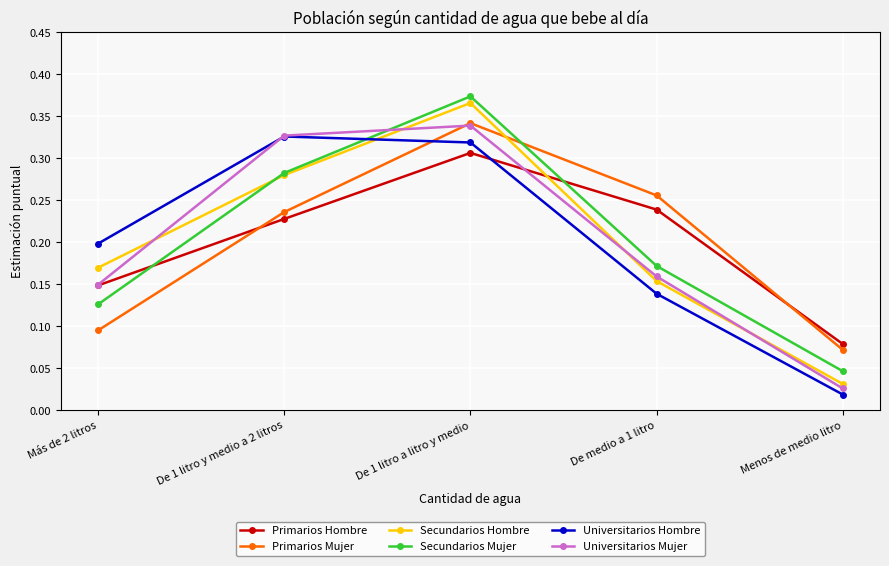

In Universitarios Hombre, how many points are higher than both neighbors (excluding endpoints)?

1